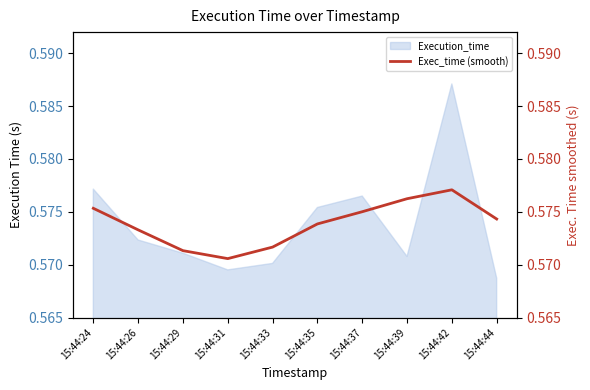

The chart shows a value of 1.0 at 15:44:24. True or false?

False